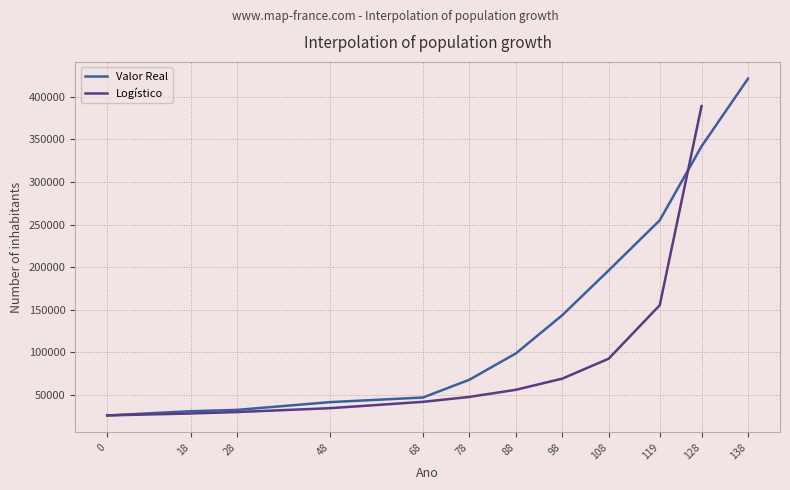

Reading left to right, transcribe all the data shown in this chart.

0=25709	18=30687	28=32229	48=41338	68=46771	78=67630	88=98520	98=143414	108=196055	119=254941	128=341781	138=421240